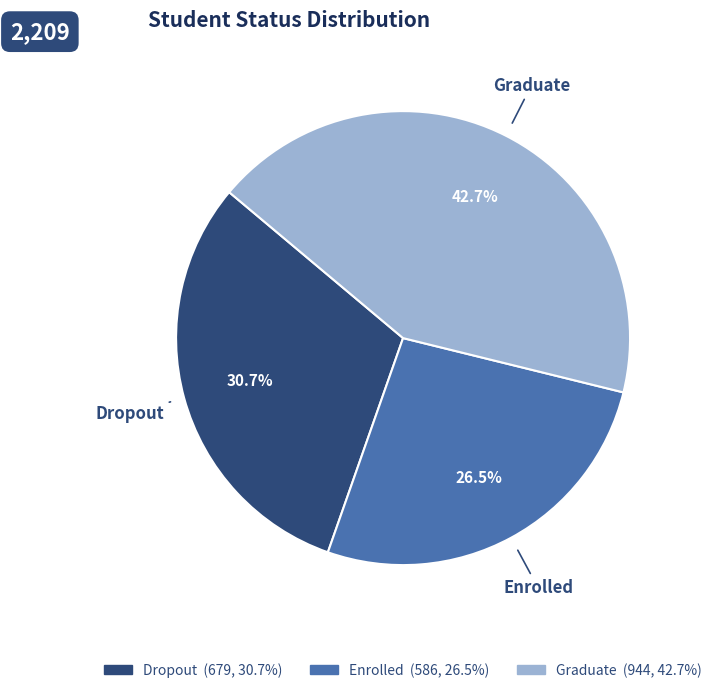

To the nearest percent, what portion does Dropout represent?

31%